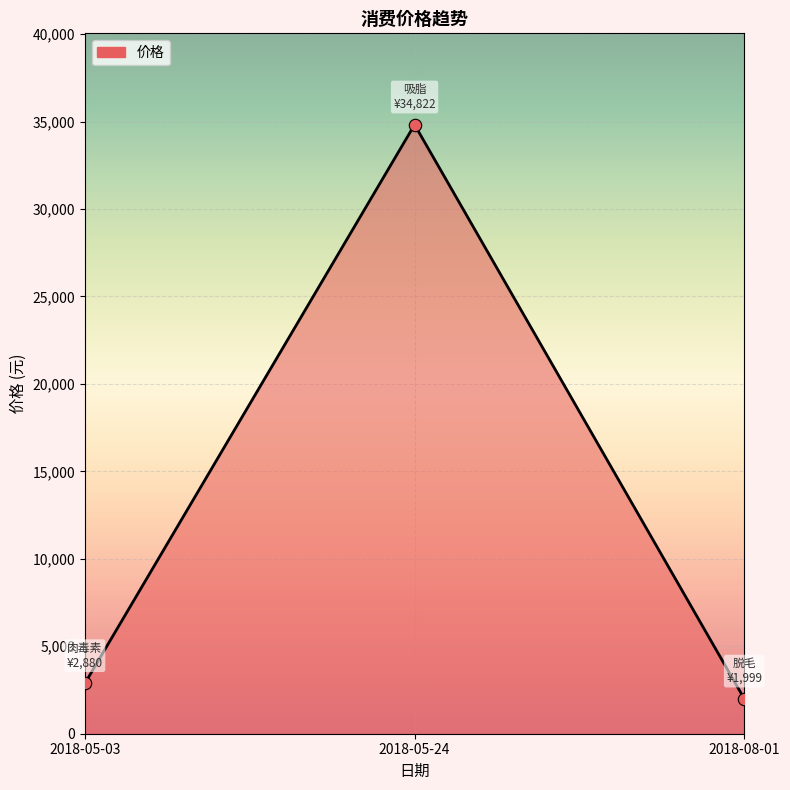

Which has a higher value, 2018-08-01 or 2018-05-03?

2018-05-03